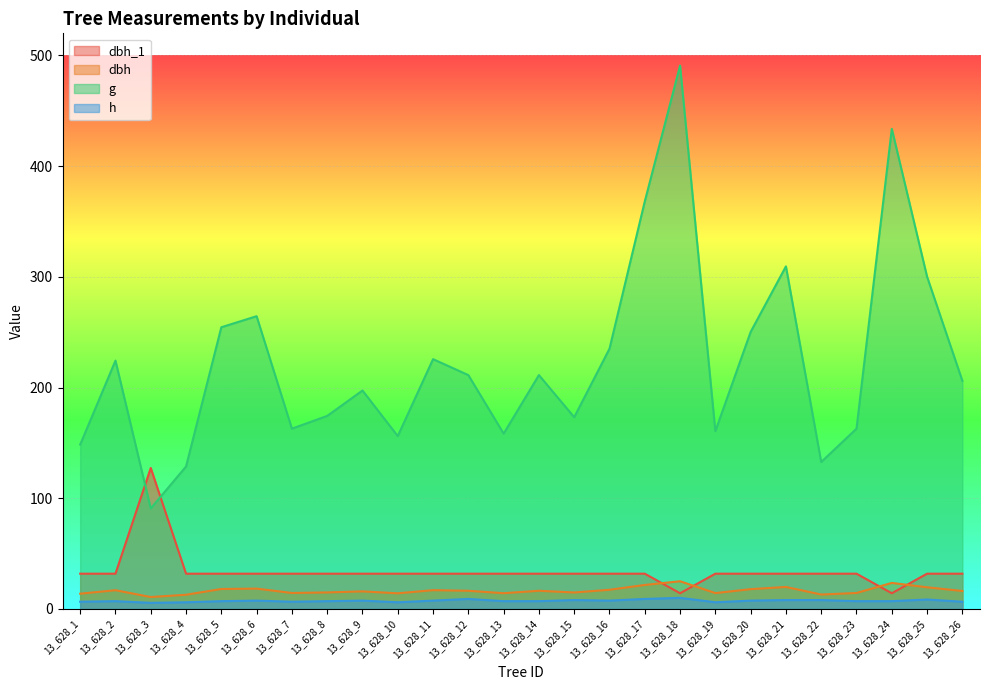

The g series shows 174.4 at 13_628_8. True or false?

True